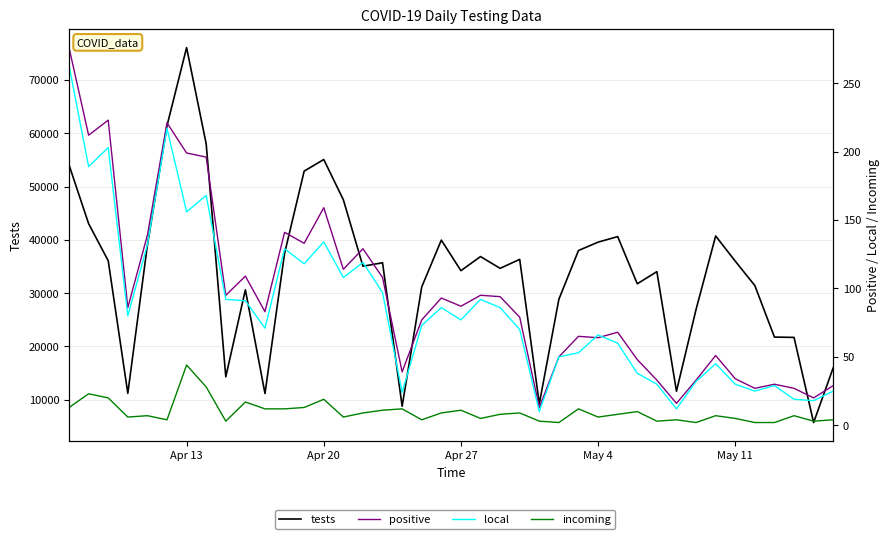

What are all the series names shown in the legend?

tests, positive, local, incoming